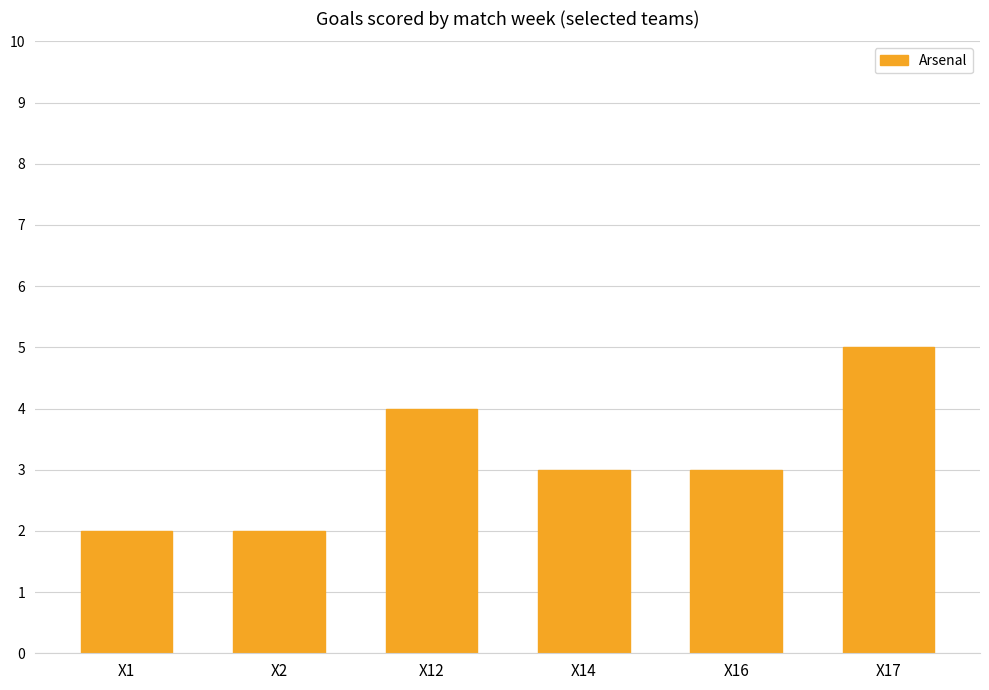

Where does the data first go above 3?

X12